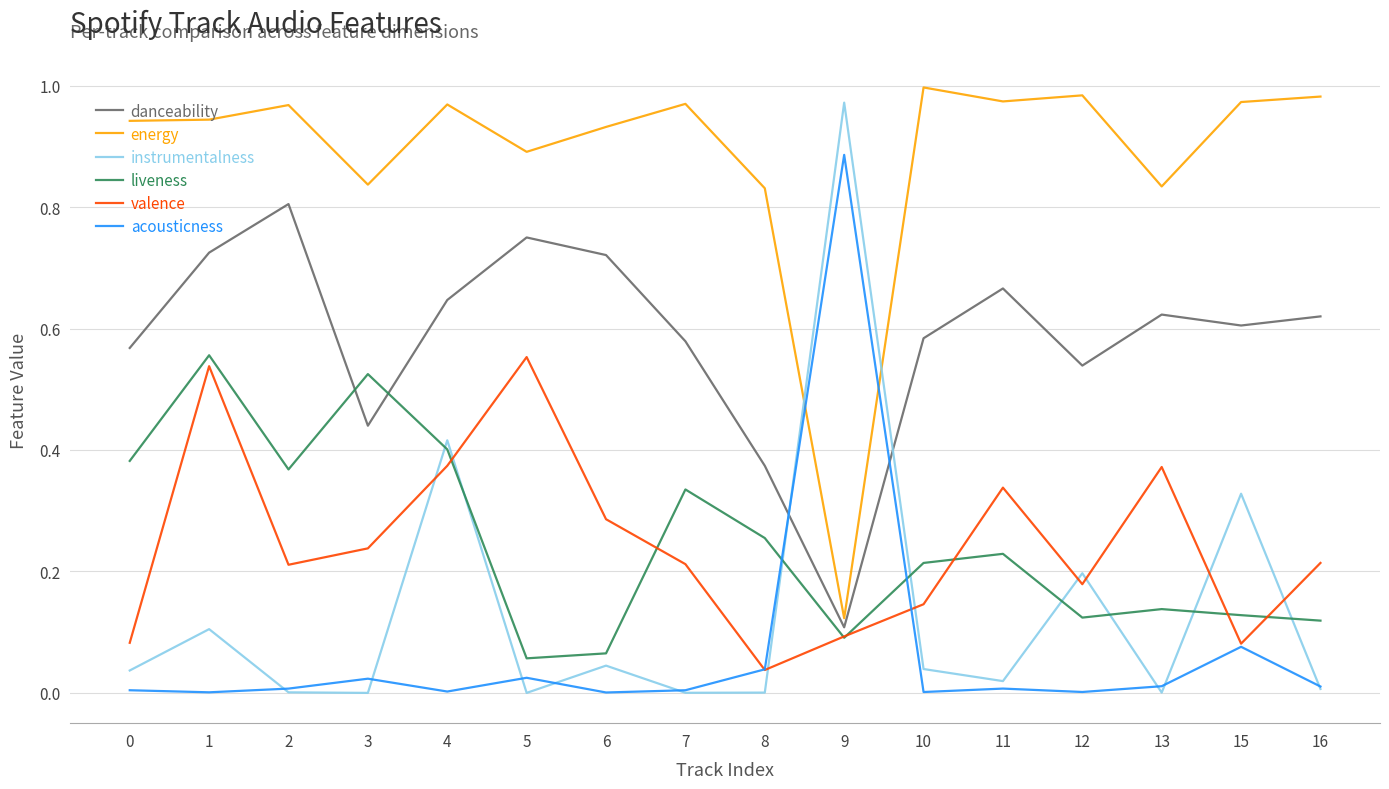

What is the sum of the energy values at 3 and 2?

1.8